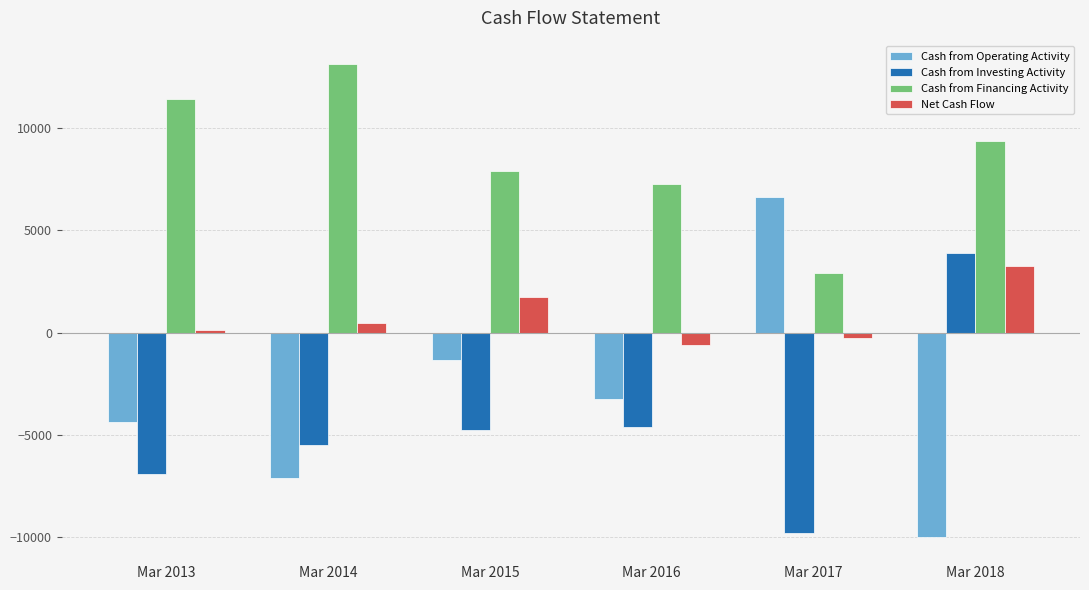

Reading left to right, what are all the values shown in this chart?

Cash from Operating Activity: -4355	-7143	-1365	-3240	6655	-10031
Cash from Investing Activity: -6922	-5510	-4778	-4627	-9796	3914
Cash from Financing Activity: 11429	13136	7903	7253	2896	9370
Net Cash Flow: 152	483	1759	-613	-245	3254